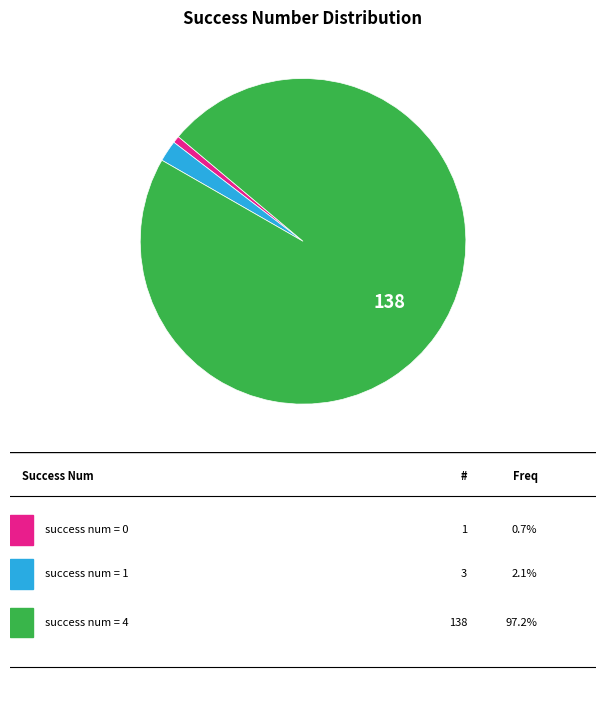

Does any single category account for the majority?

Yes